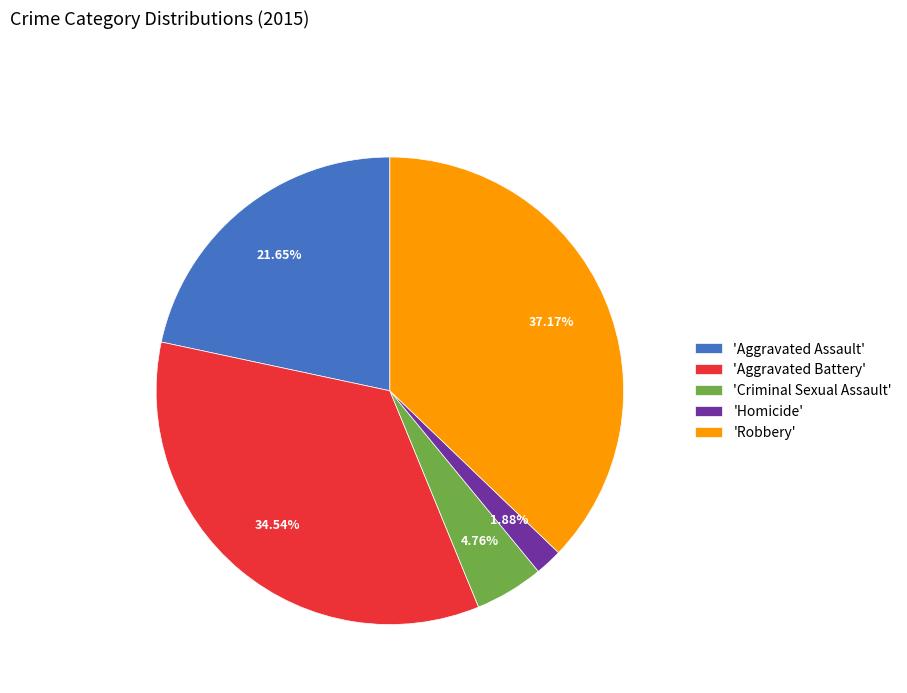

Does any single category account for the majority?

No